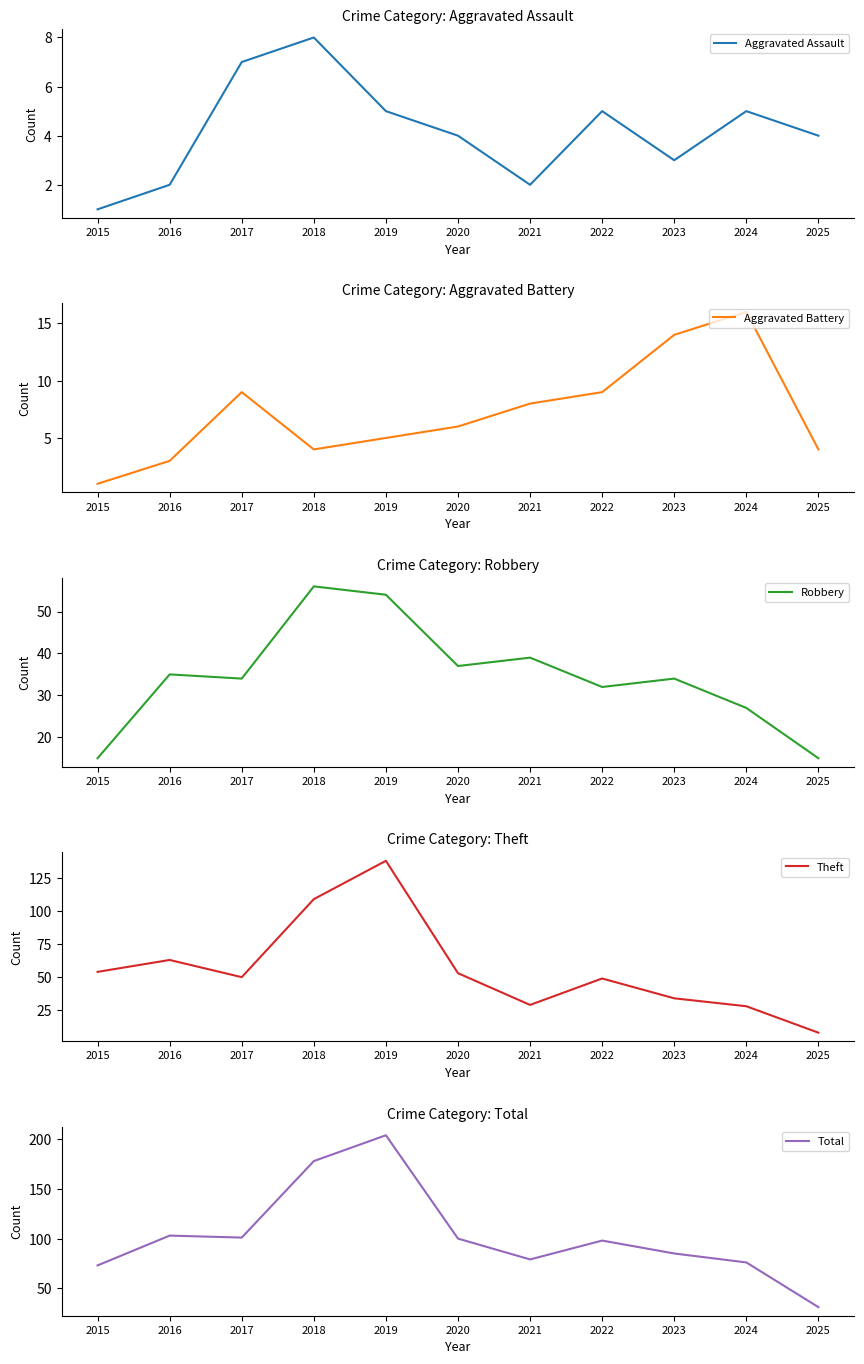

How many lines are shown in the chart?

5